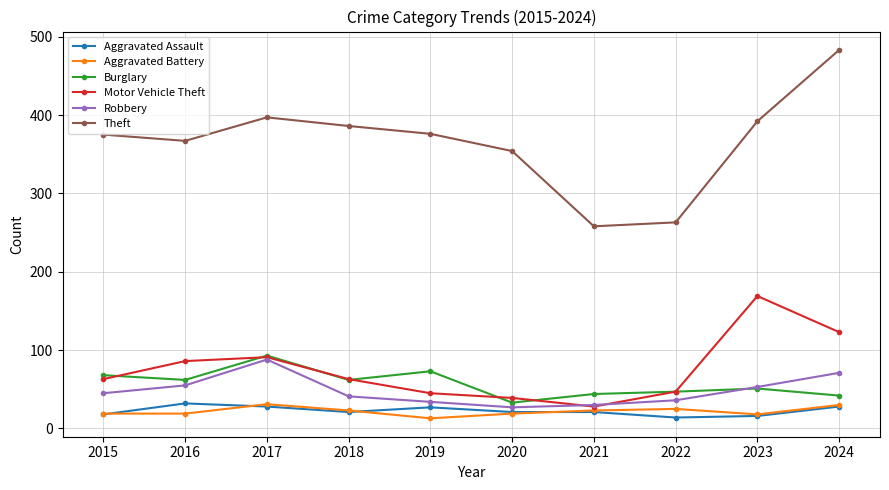

What is the average value of the Aggravated Battery series?

22